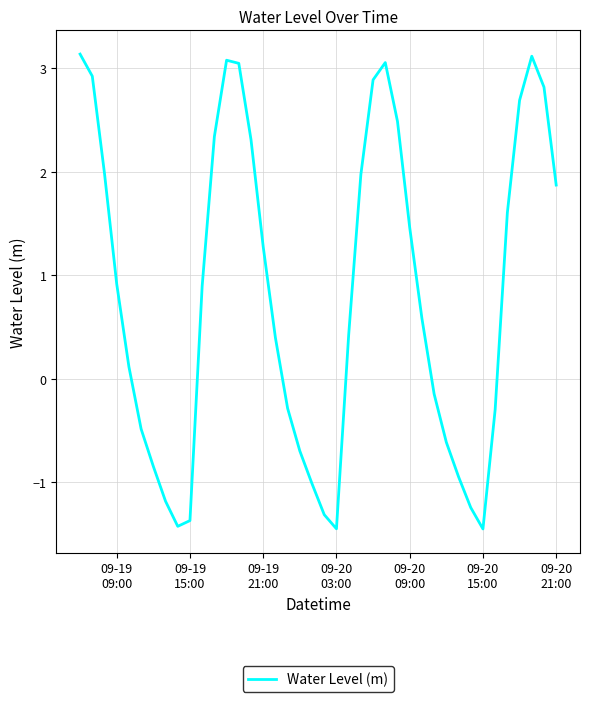

What is the difference between the maximum and minimum values?

4.6